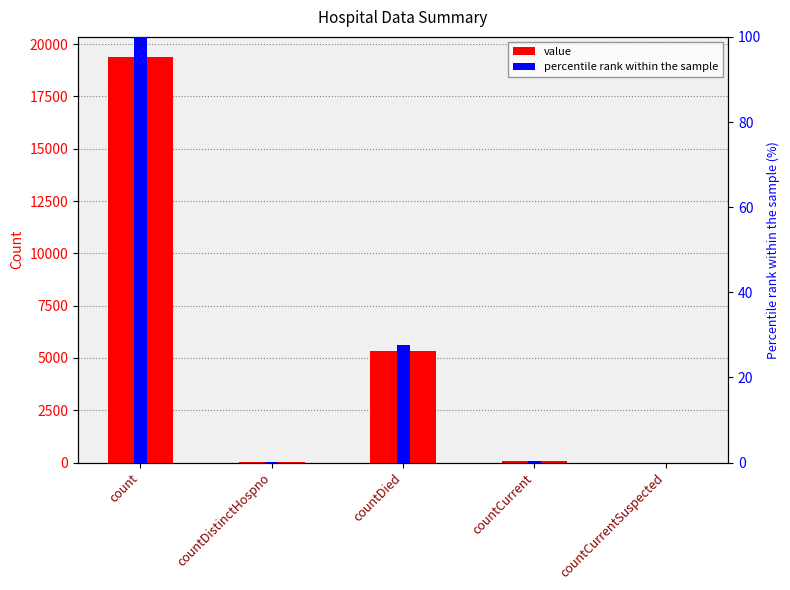

What are all the series names shown in the legend?

value, percentile rank within the sample